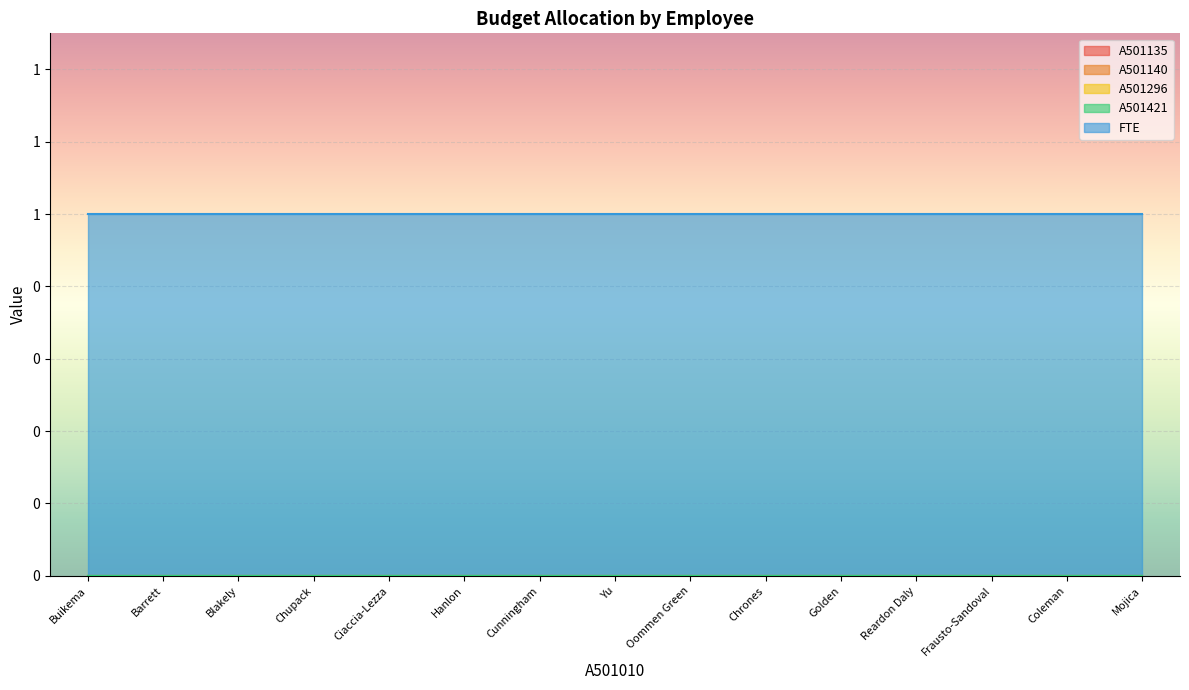

True or false: A501135 and FTE cross at least once.

False